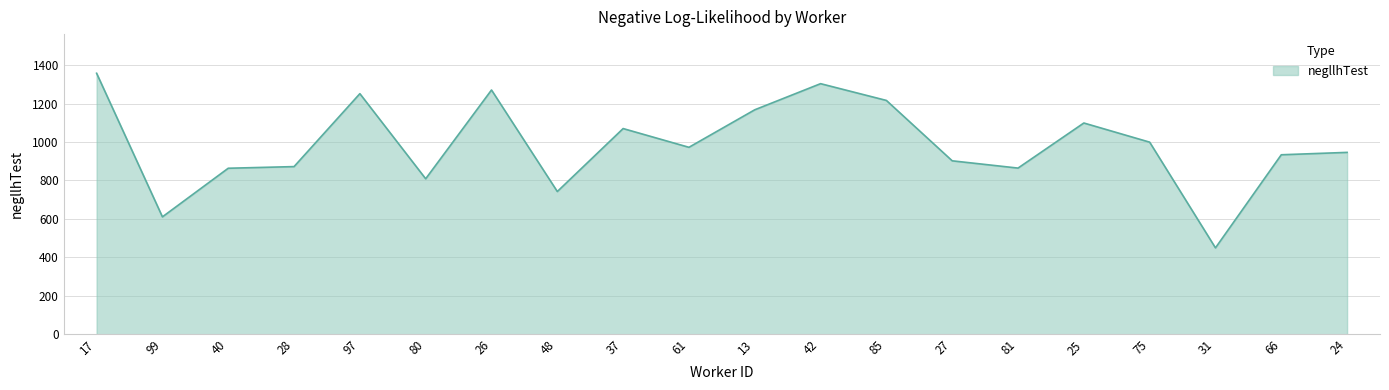

What is the approximate value at 24?

945.8